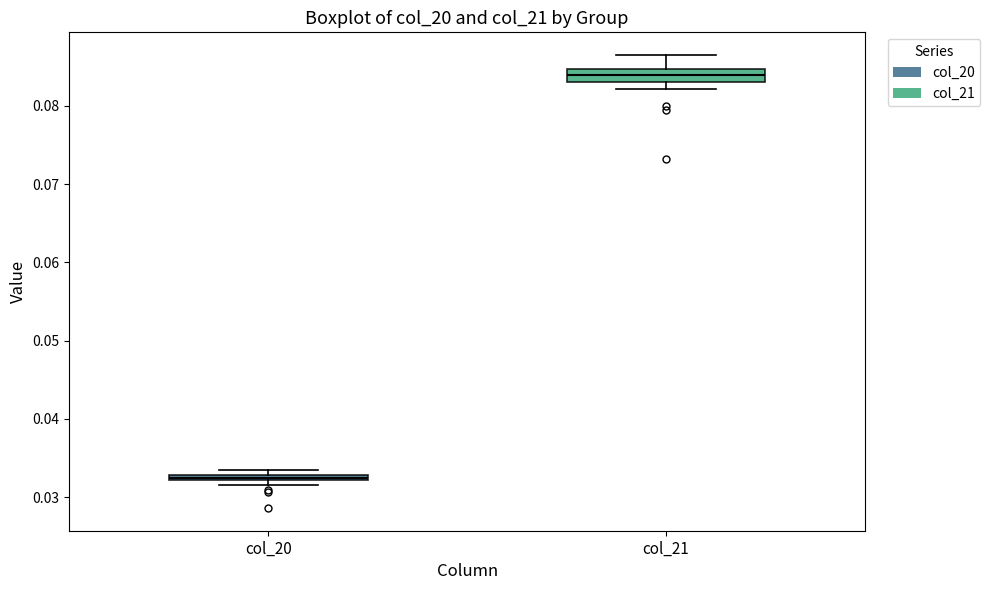

Where is the lower edge of the box for col_20 on the y-axis? The values are not printed on the chart, so give them approximately, as read against the axis.

0.032